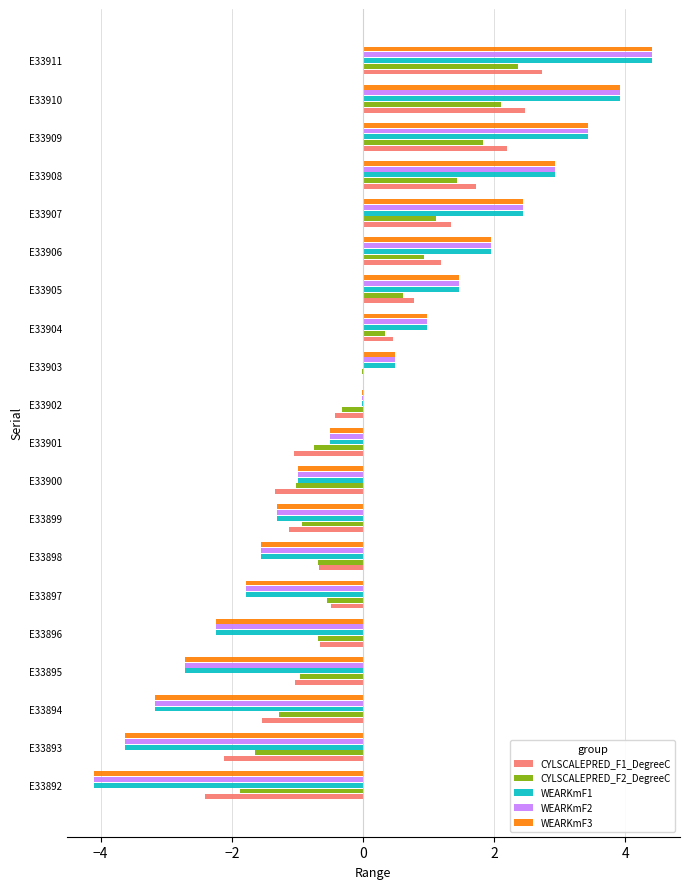

What is the total value across all series at E33908?

12.0